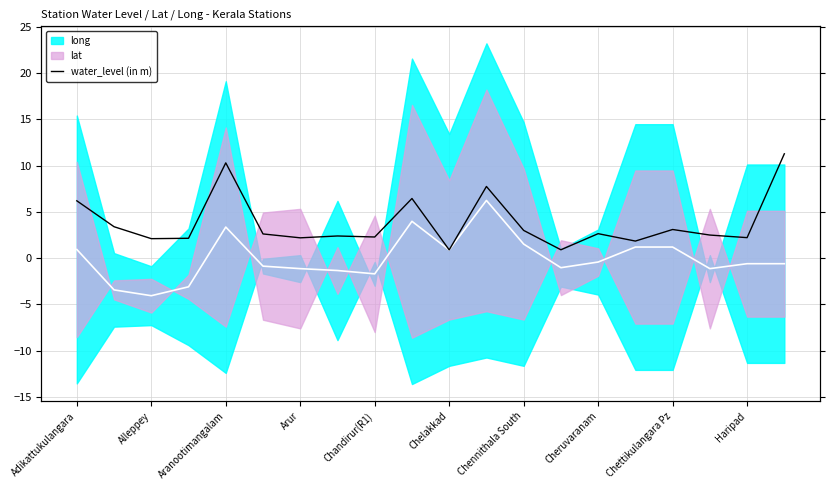

How many values are below 2?

3